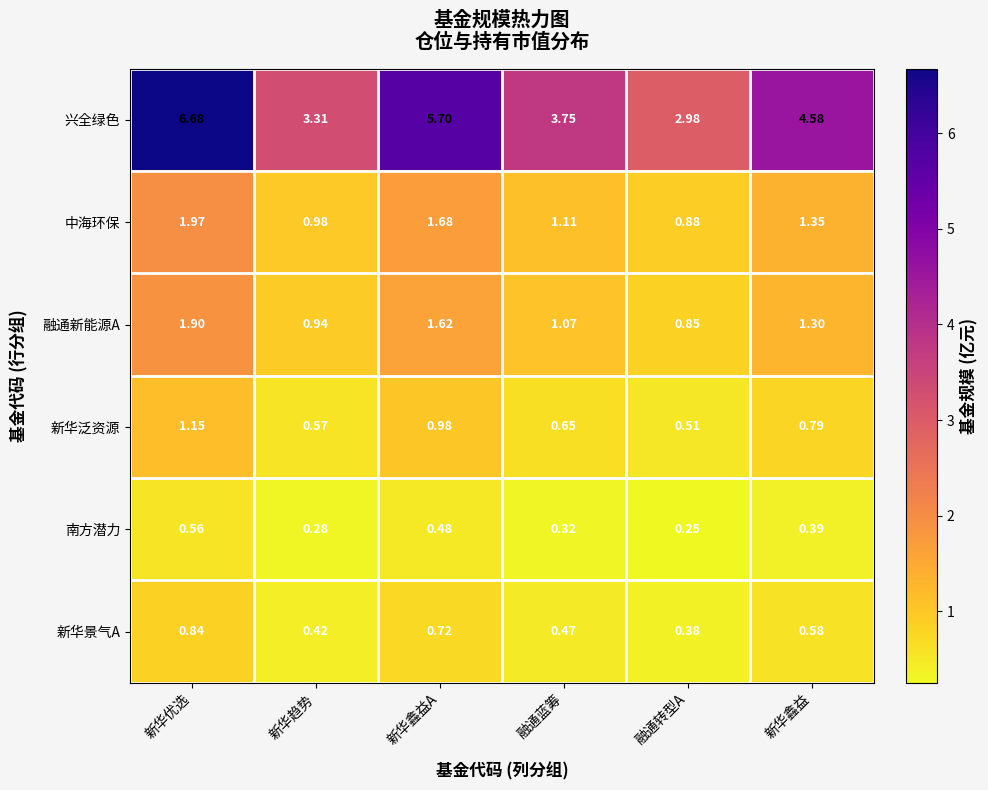

Which series has the largest range (max minus min)?

兴全绿色